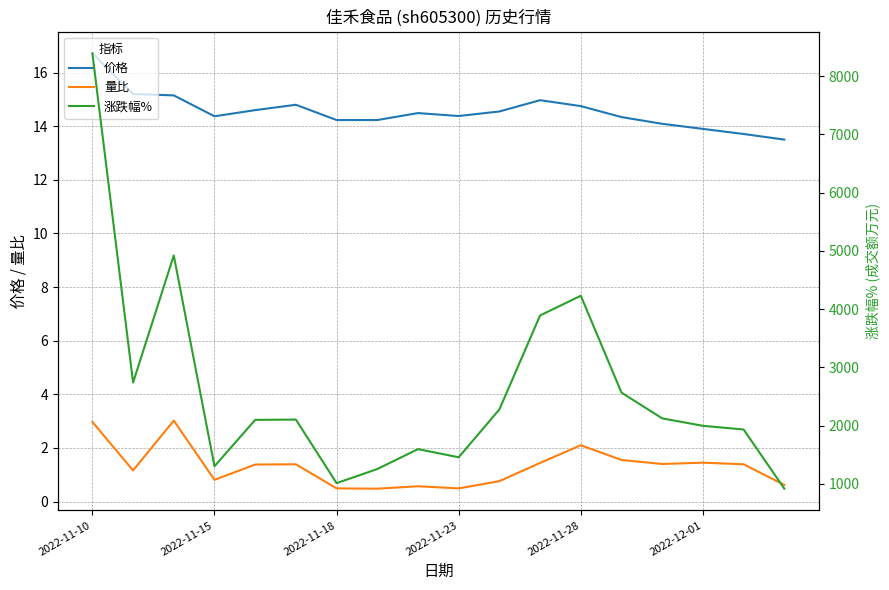

What is the average value of the 价格 series?

14.6